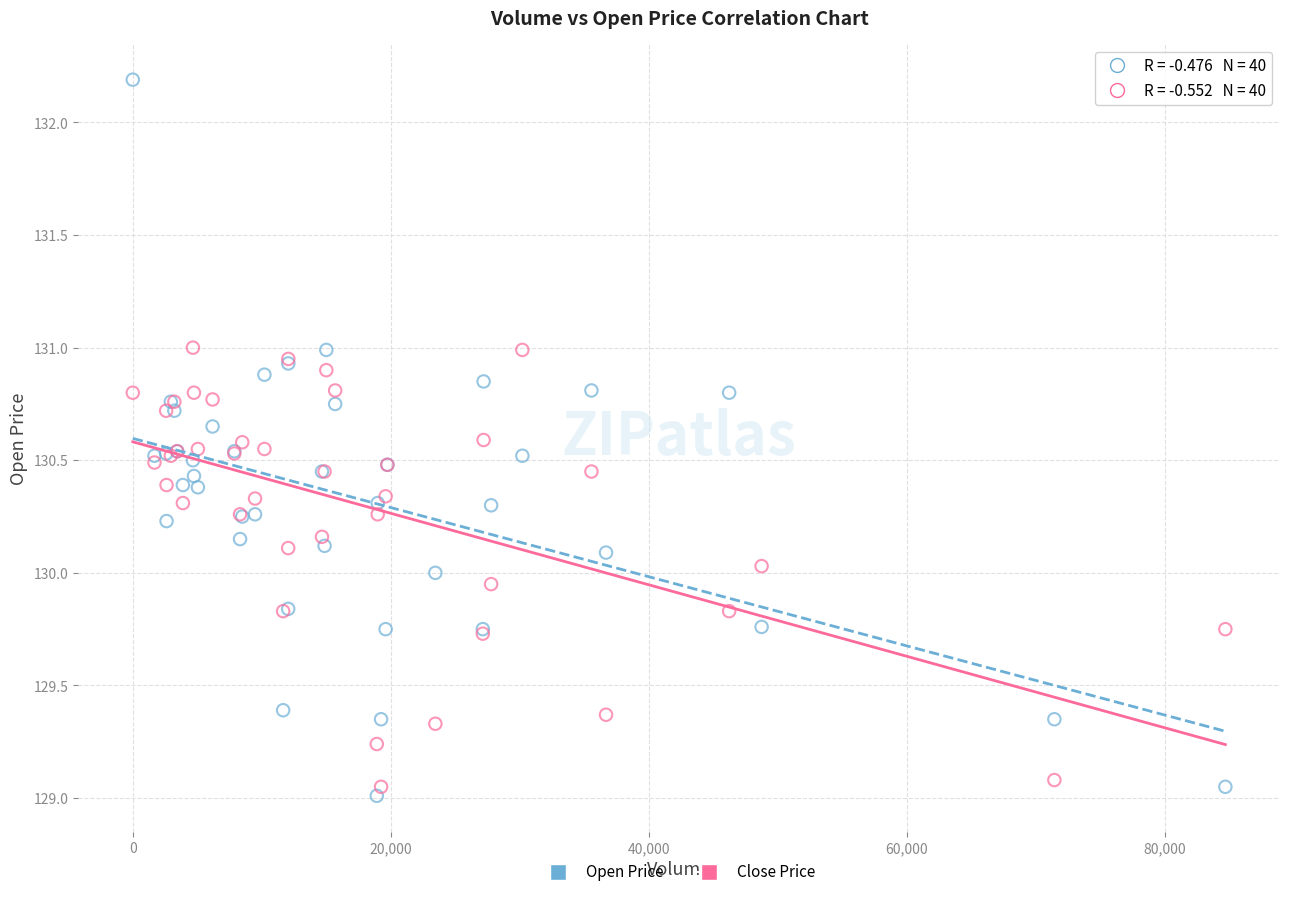

Which series contains the highest Y value?

Open Price